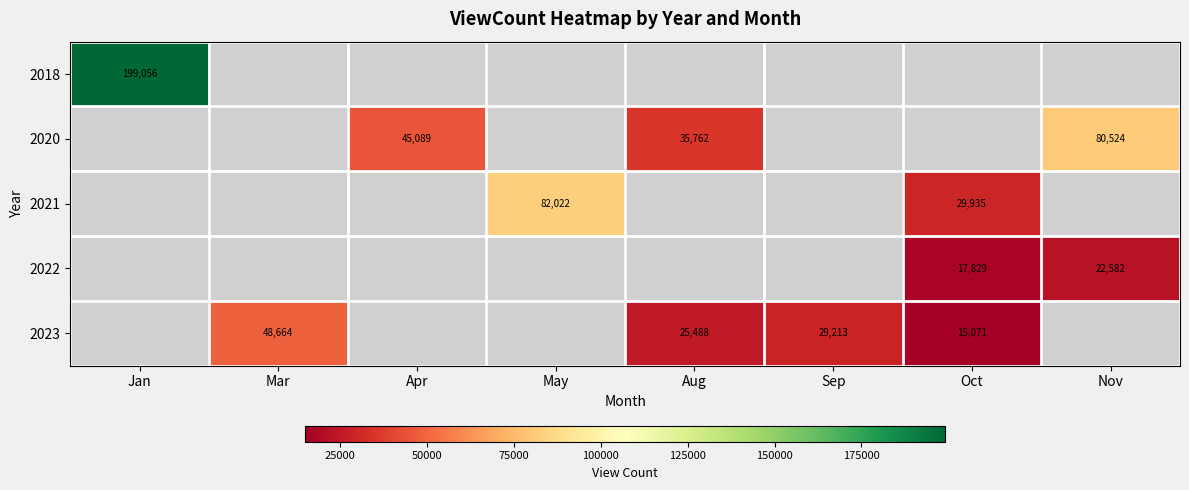

The value of 2022 at Oct is 24050. True or false?

False